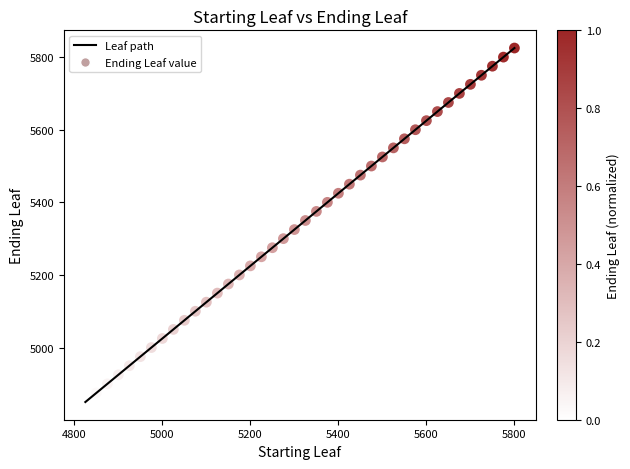

What is the difference between the maximum and minimum values?

975